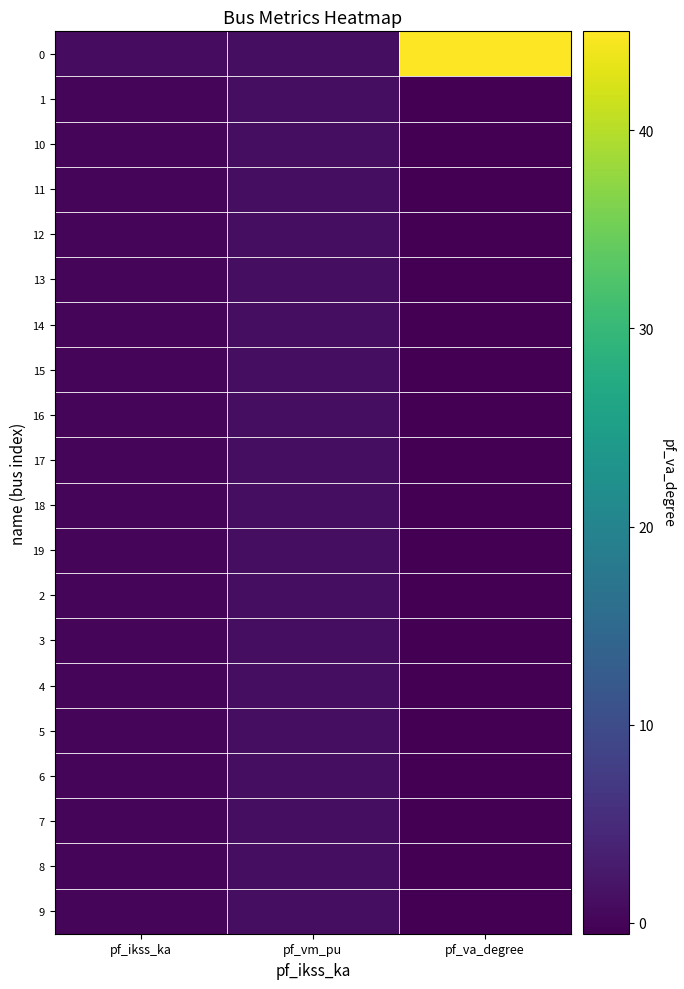

Which category has the lowest value across all series?

pf_va_degree